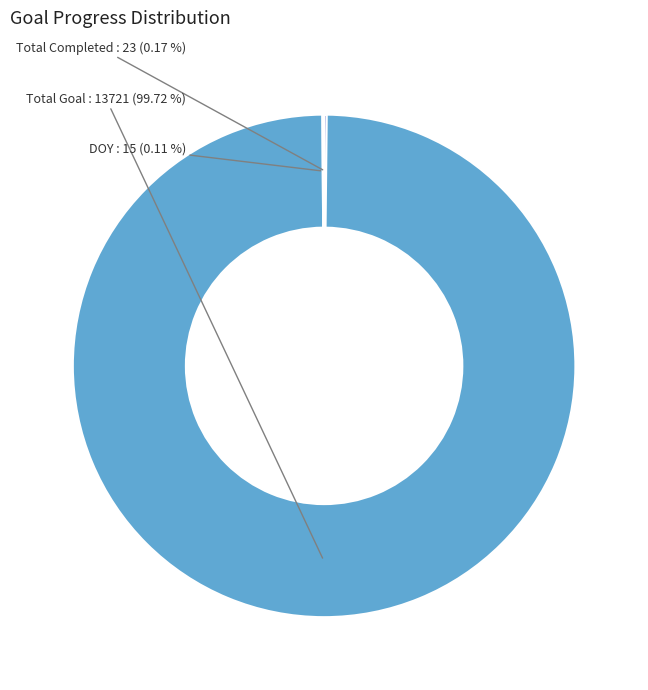

Which slice is the largest?

Total Goal